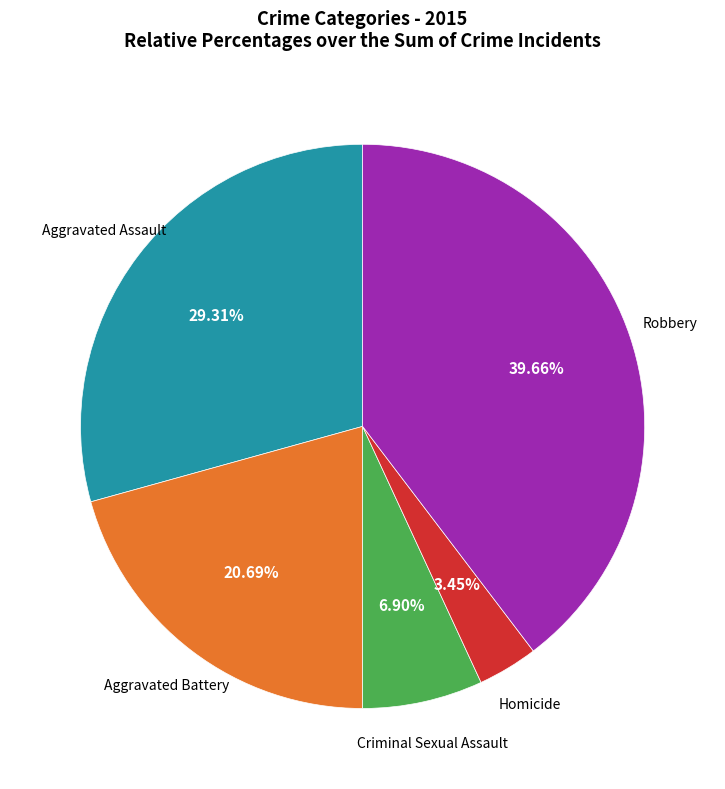

To the nearest percent, what is the difference between the largest and smallest slice percentages?

36%